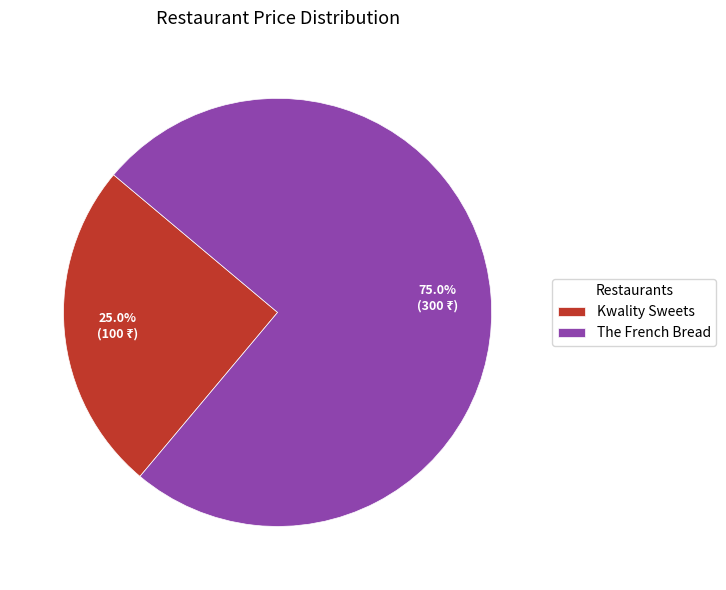

Count the number of slices in the pie.

2